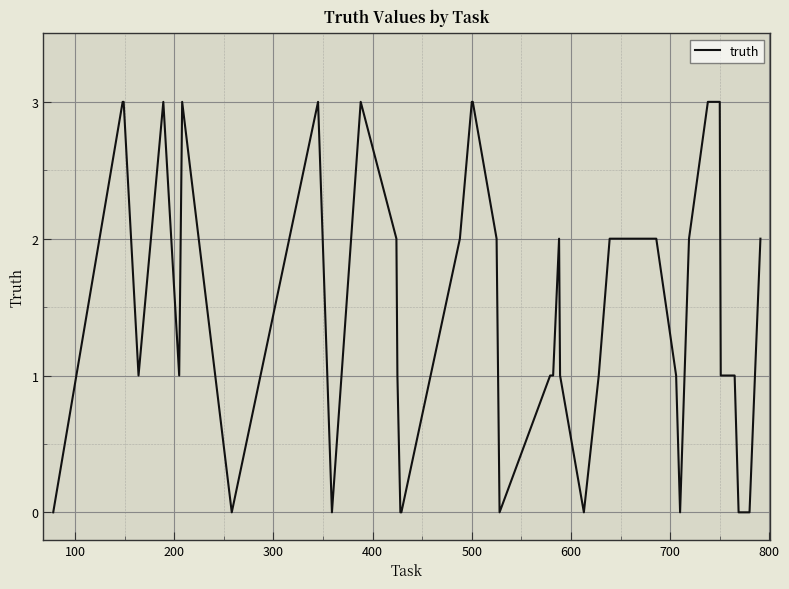

What is the greatest value displayed?

3